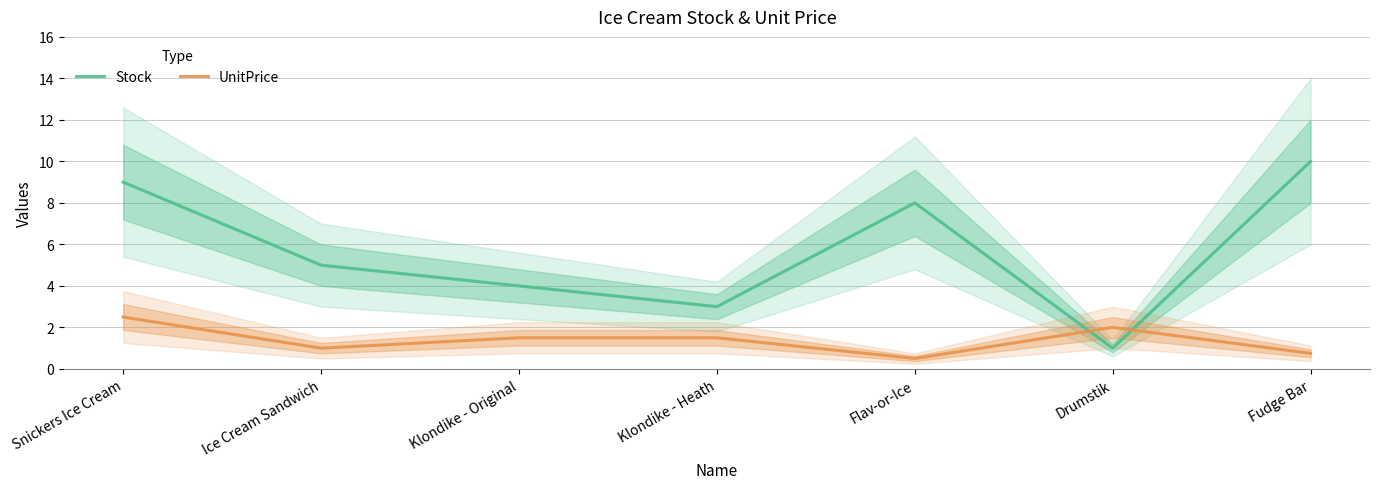

Reading left to right, extract all data points from this chart.

Stock: Snickers Ice Cream=9.0	Ice Cream Sandwich=5.0	Klondike - Original=4.0	Klondike - Heath=3.0	Flav-or-Ice=8.0	Drumstik=1.0	Fudge Bar=10.0
UnitPrice: Snickers Ice Cream=2.5	Ice Cream Sandwich=1.0	Klondike - Original=1.5	Klondike - Heath=1.5	Flav-or-Ice=0.5	Drumstik=2.0	Fudge Bar=0.8